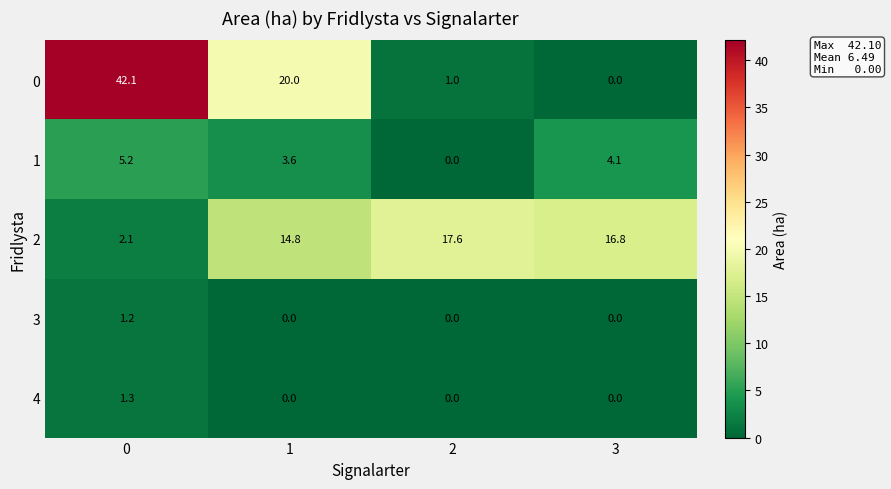

Reading left to right, list all the values displayed in this chart.

0: 0=42.1	1=20.0	2=1.0	3=0.0
1: 0=5.2	1=3.6	2=0.0	3=4.1
2: 0=2.1	1=14.8	2=17.6	3=16.8
3: 0=1.2	1=0.0	2=0.0	3=0.0
4: 0=1.3	1=0.0	2=0.0	3=0.0